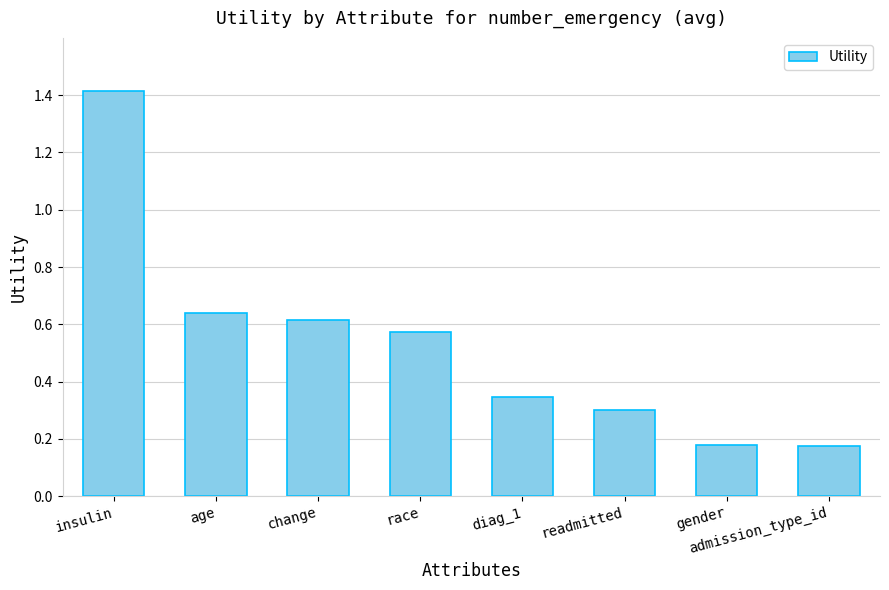

What is the greatest value displayed?

1.4